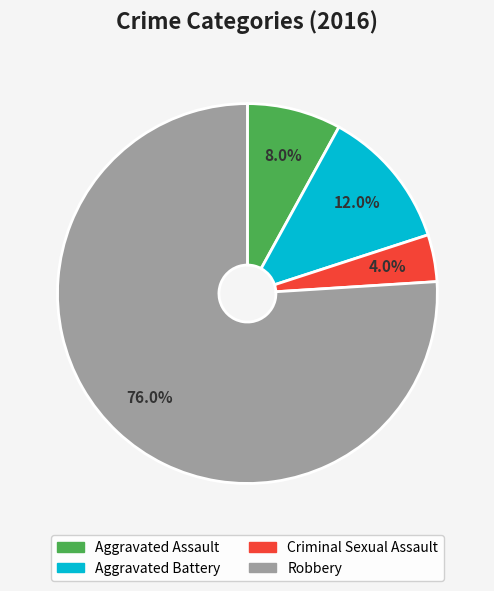

Between Criminal Sexual Assault and Aggravated Battery, which is larger?

Aggravated Battery